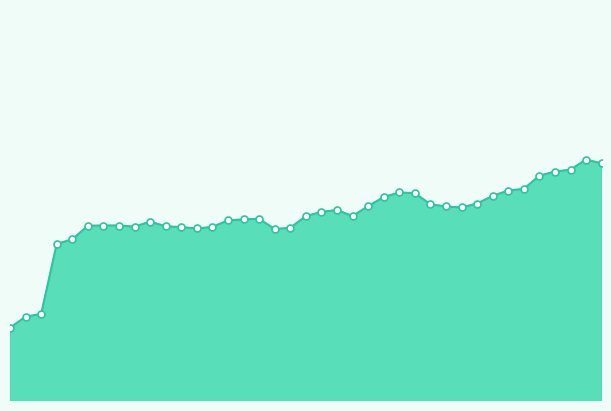

Is this an area chart (filled region under the line)?

Yes